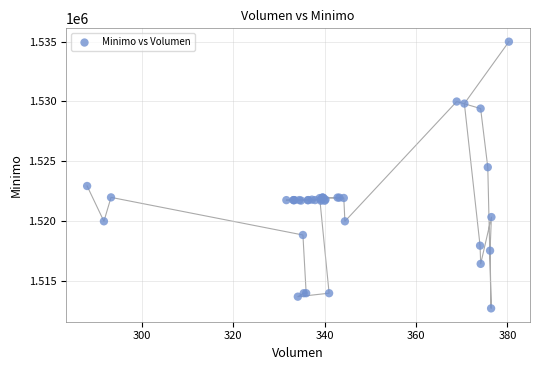

What Y value in the scatter plot is closest to 1523862?

1524513